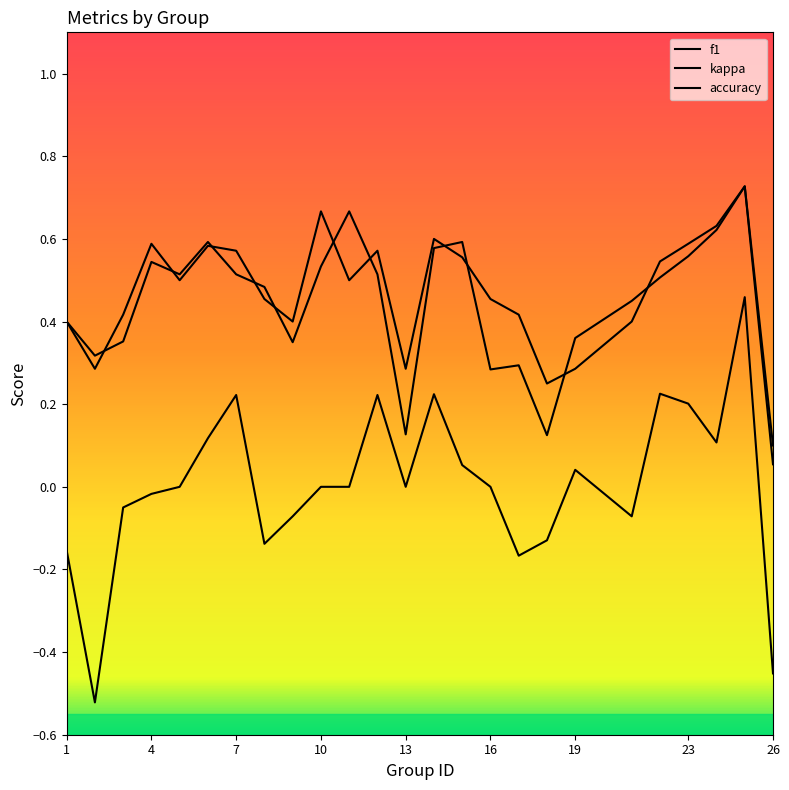

How many lines are shown in the chart?

3